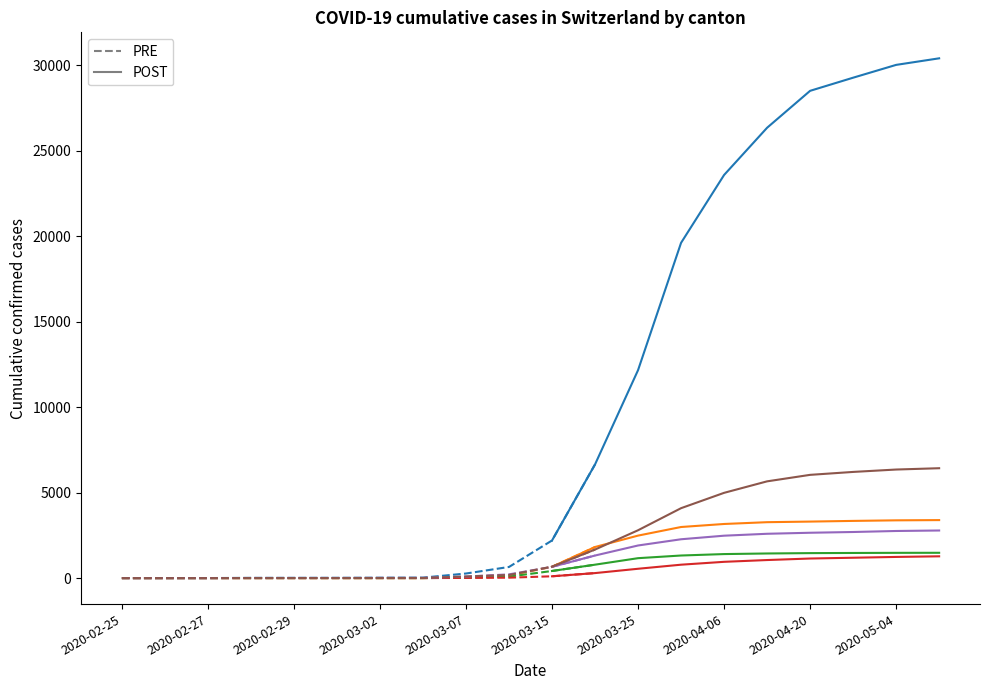

At which label does JU reach its minimum?

2020-02-25